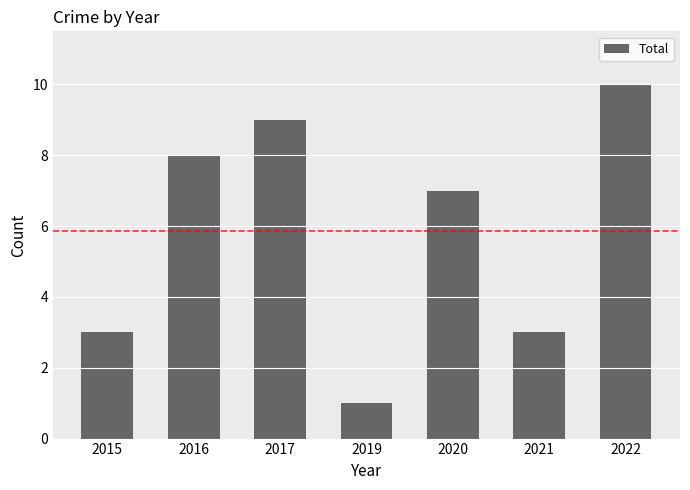

What is the ratio of the value at 2019 to the value at 2016?

0.1